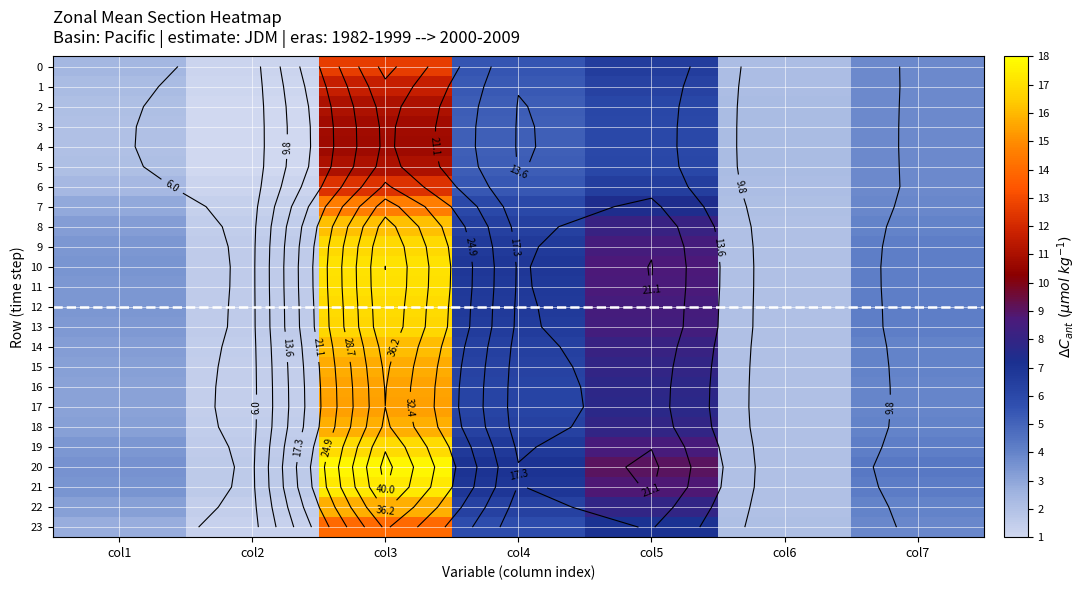

Read the 23 value at col3.

33.1